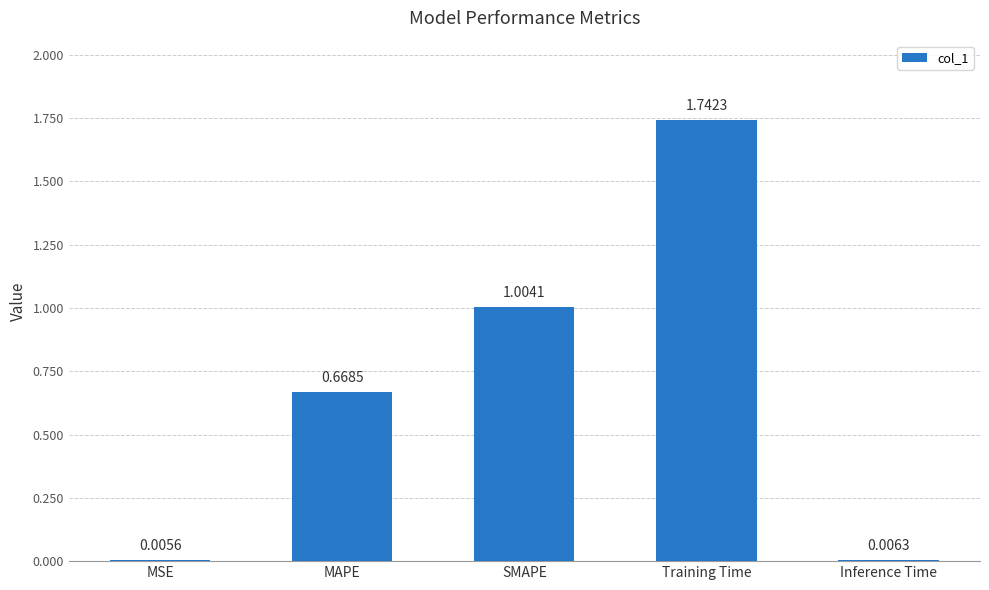

What is the sum of all values?

3.4